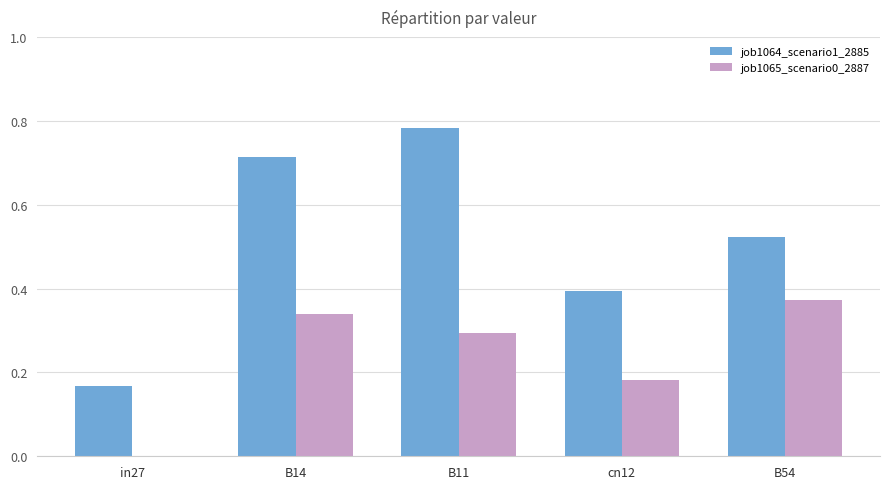

The value of job1065_scenario0_2887 at B54 is 0.4. True or false?

True